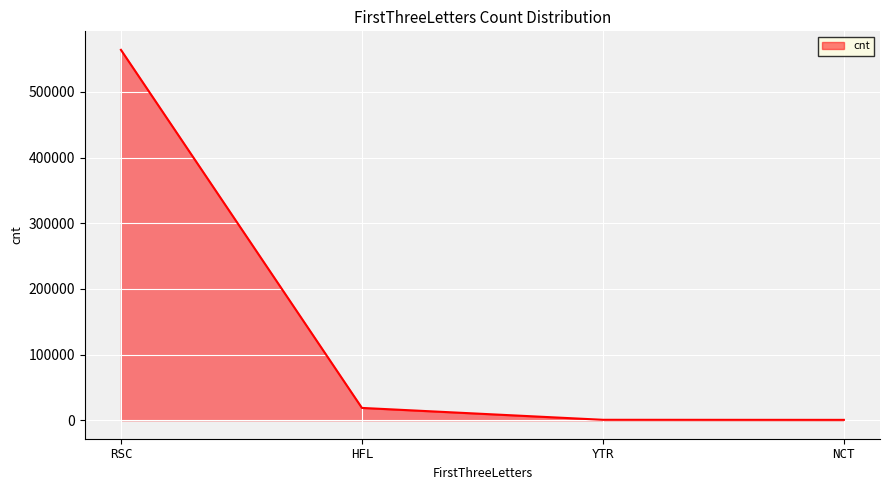

True or false: the data shows 564176 at RSC.

True